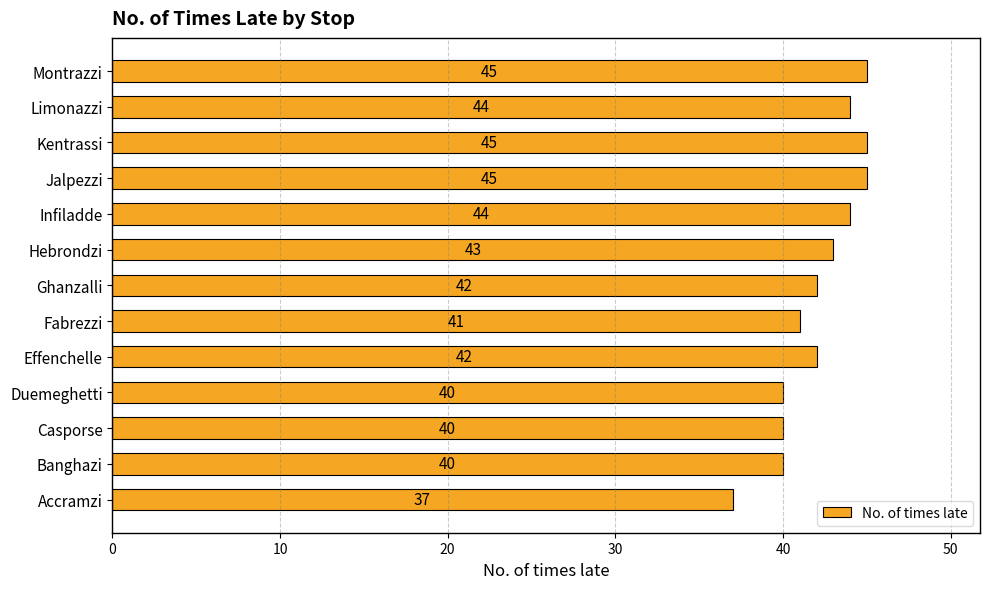

What is the average value?

42